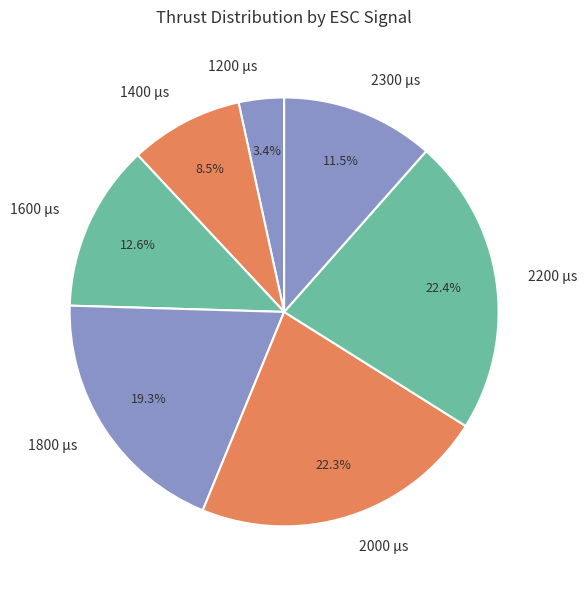

Is there any slice that represents more than half of the pie?

No